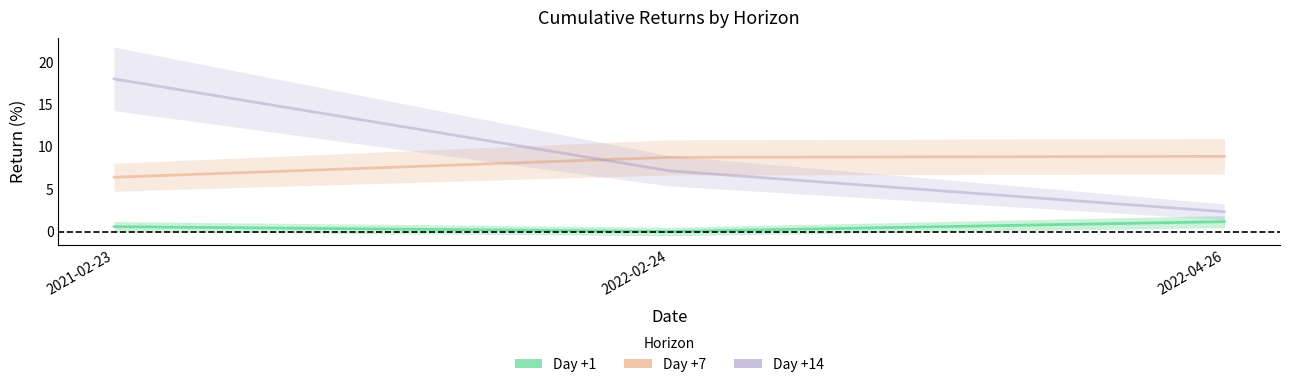

What position from the right is 2021-02-23?

3